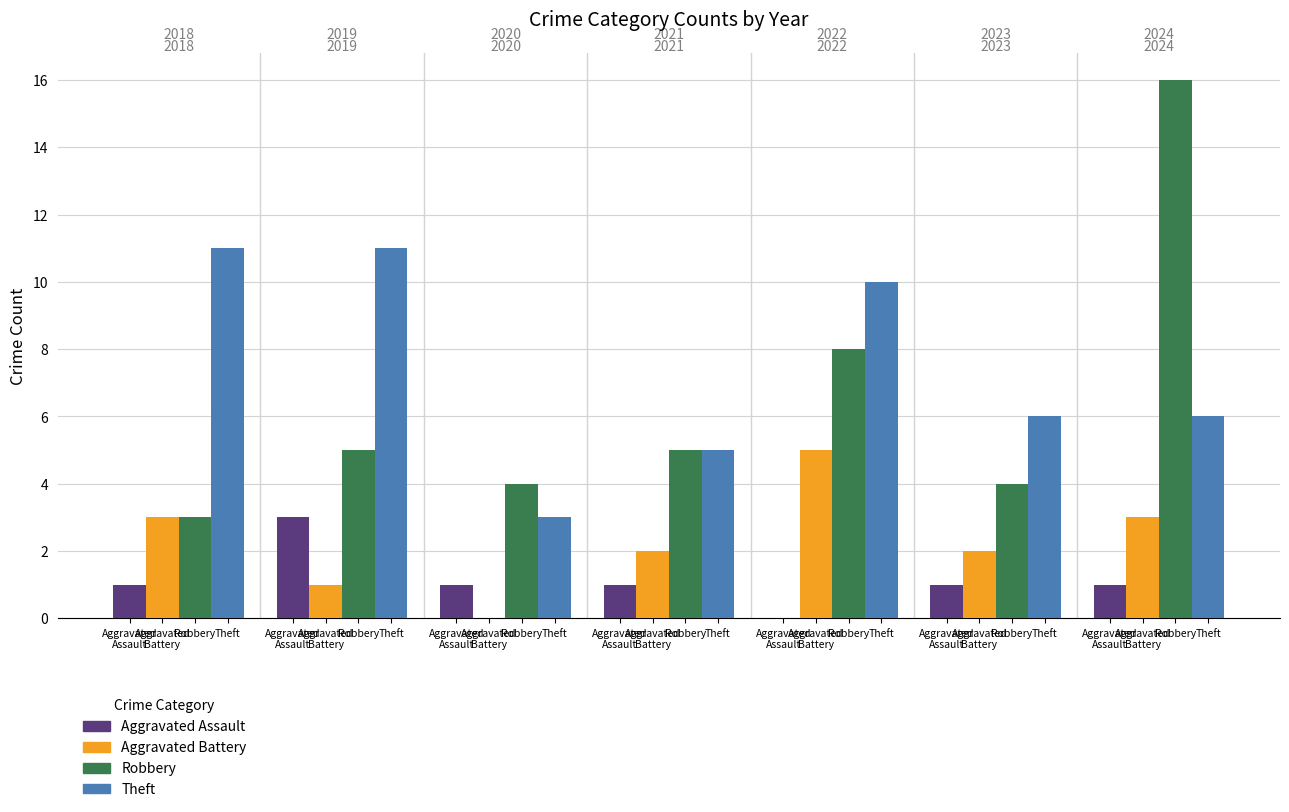

Count the number of data series in this chart.

4